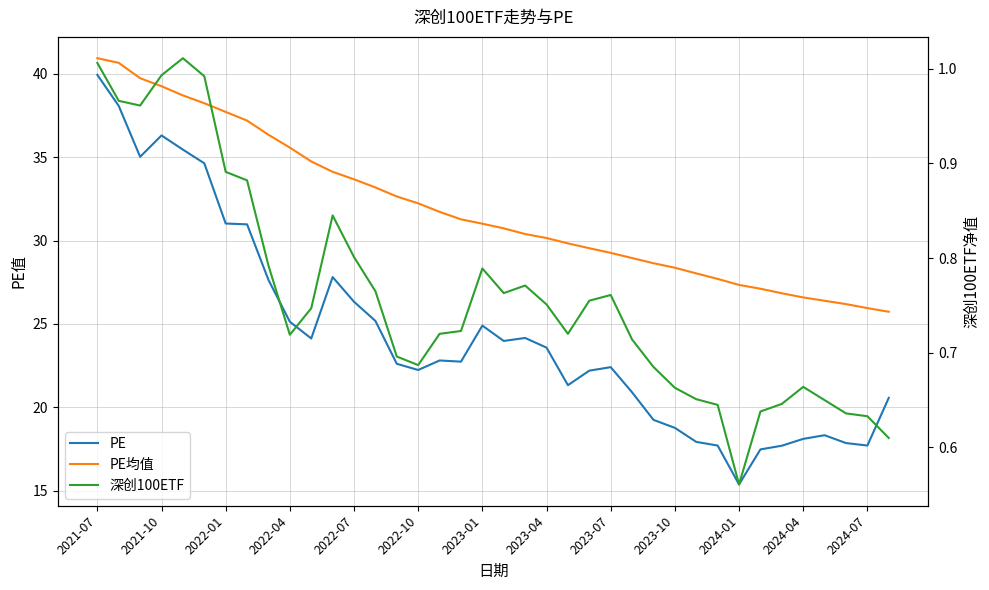

Does the chart have visible grid lines?

Yes